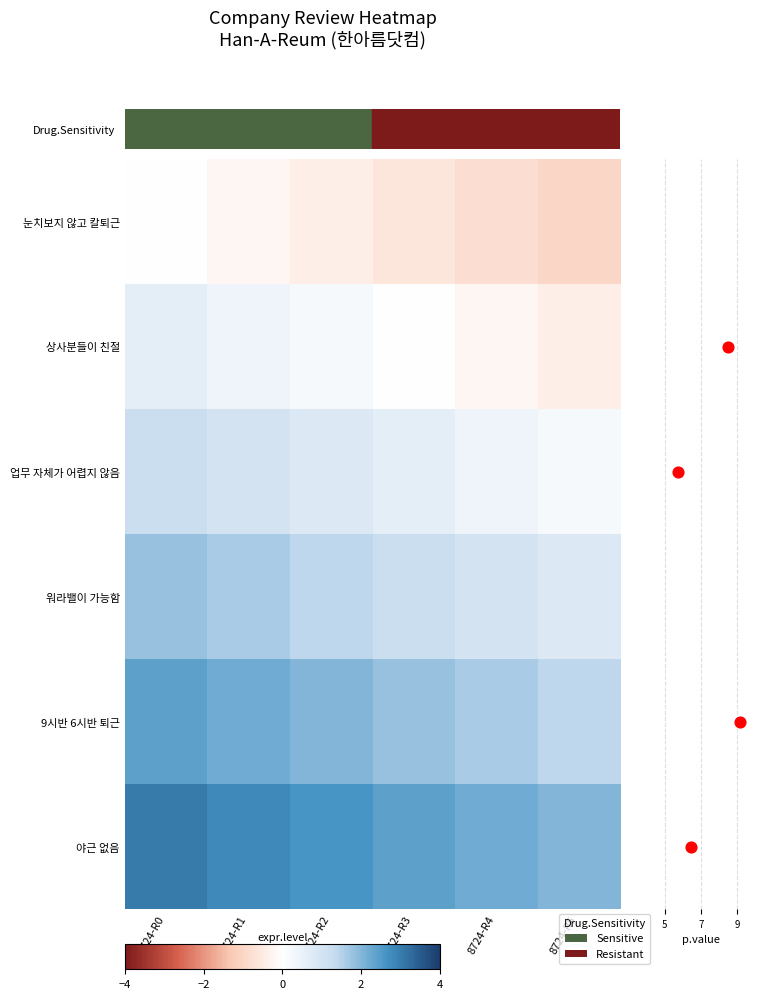

At which category is the sum across all series the highest?

8724-R0